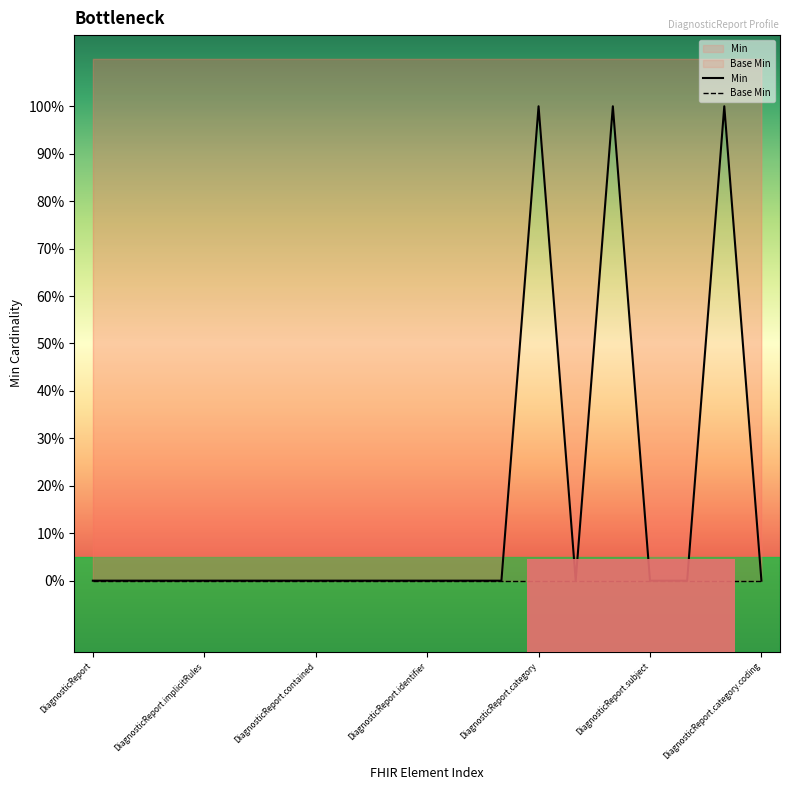

Where is the data nearest to the value 0?

DiagnosticReport